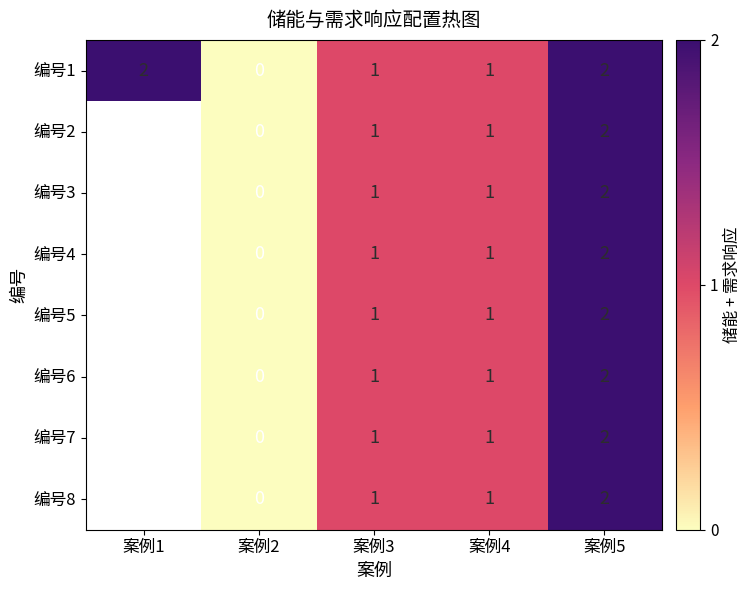

What is the total value across all series at 案例4?

8